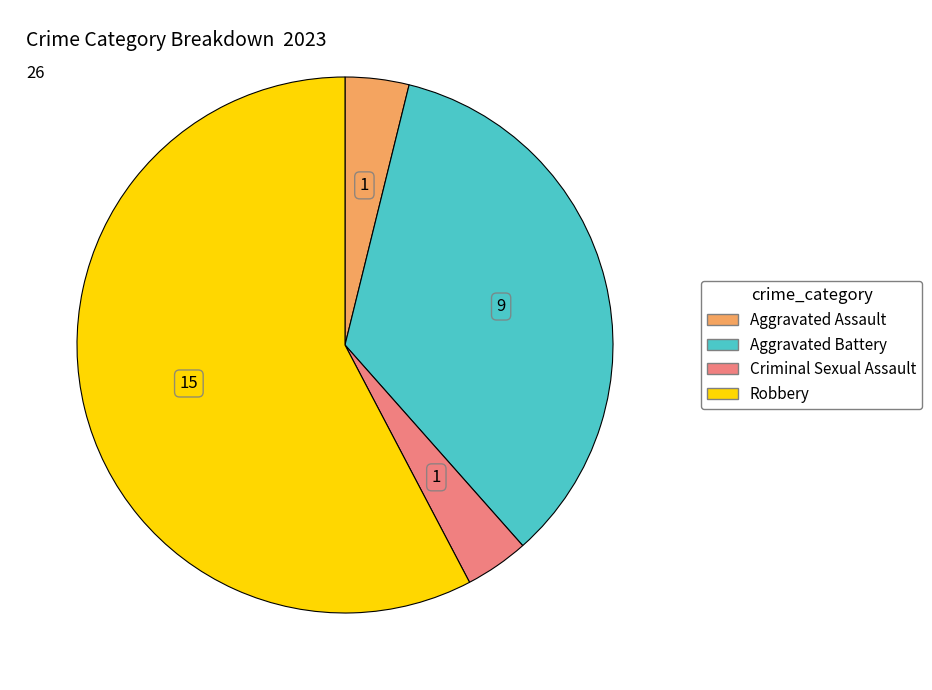

Which has a higher value, Criminal Sexual Assault or Aggravated Battery?

Aggravated Battery